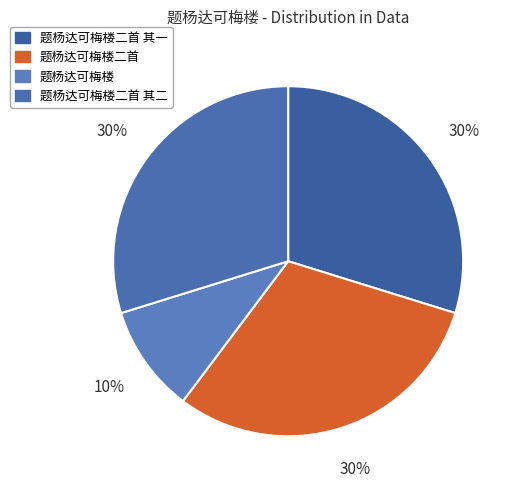

How many slices are in this pie chart?

4